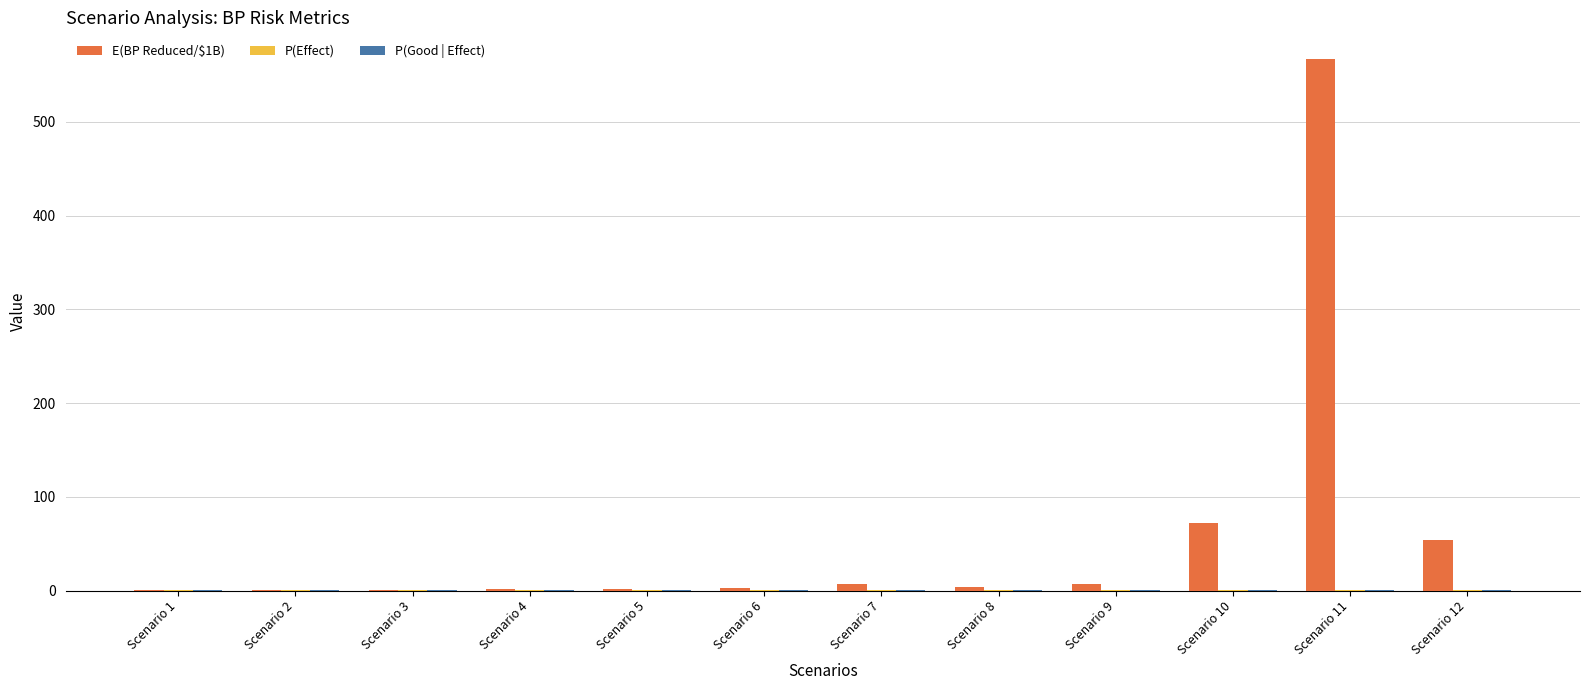

How many distinct data groups are displayed?

3